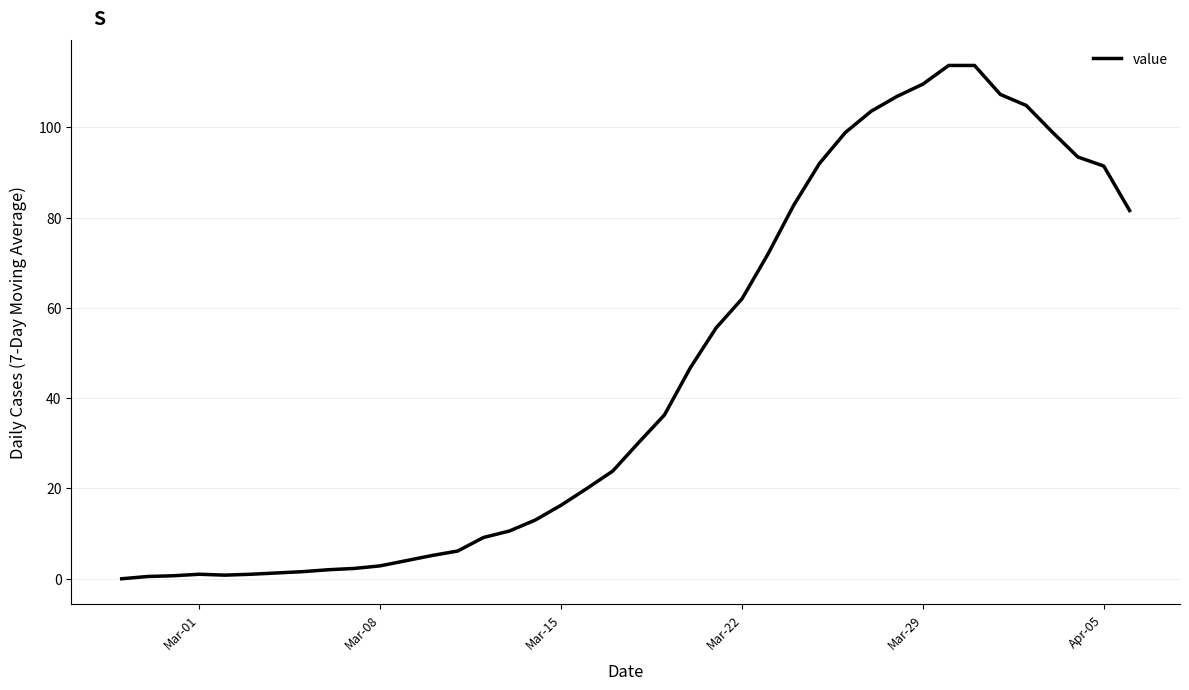

What is the difference between the maximum and minimum values?

113.7